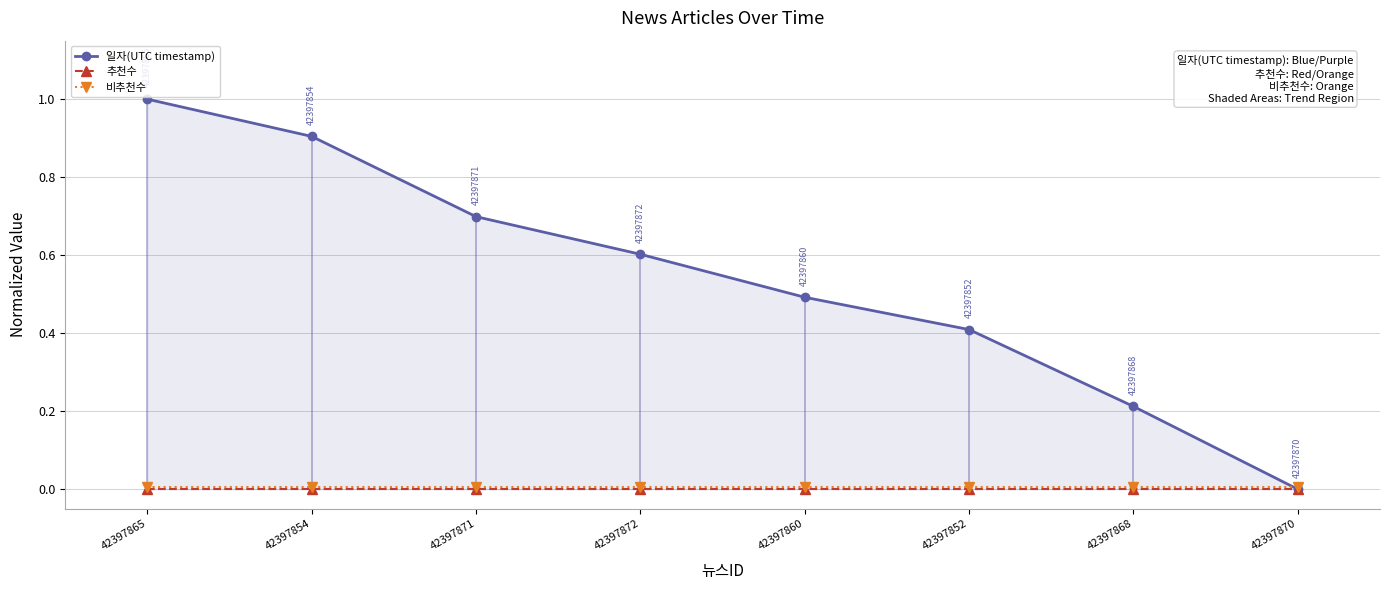

Which series changed the most between 42397854 and 42397868?

일자(UTC timestamp)